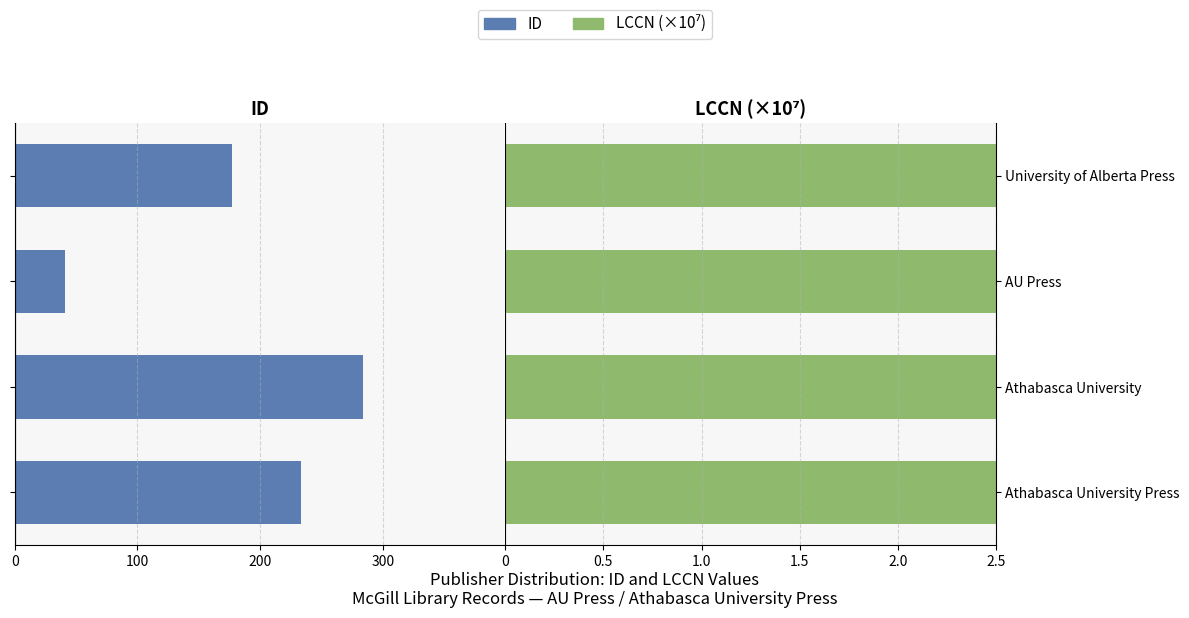

How many bars are there in total?

8